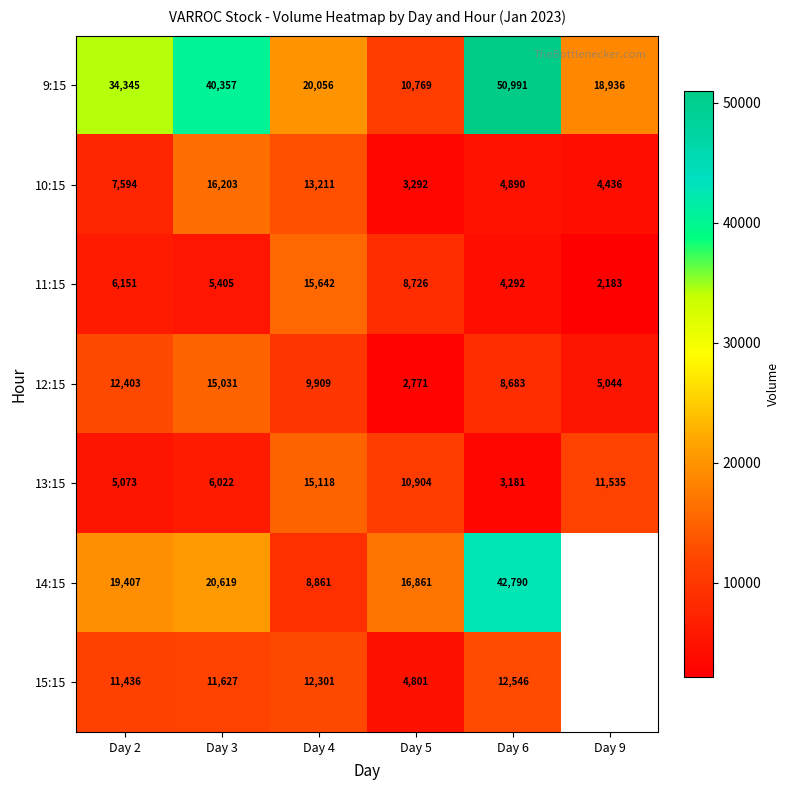

Is the value of 15:15 at Day 3 greater than the value of 12:15 at Day 3?

No